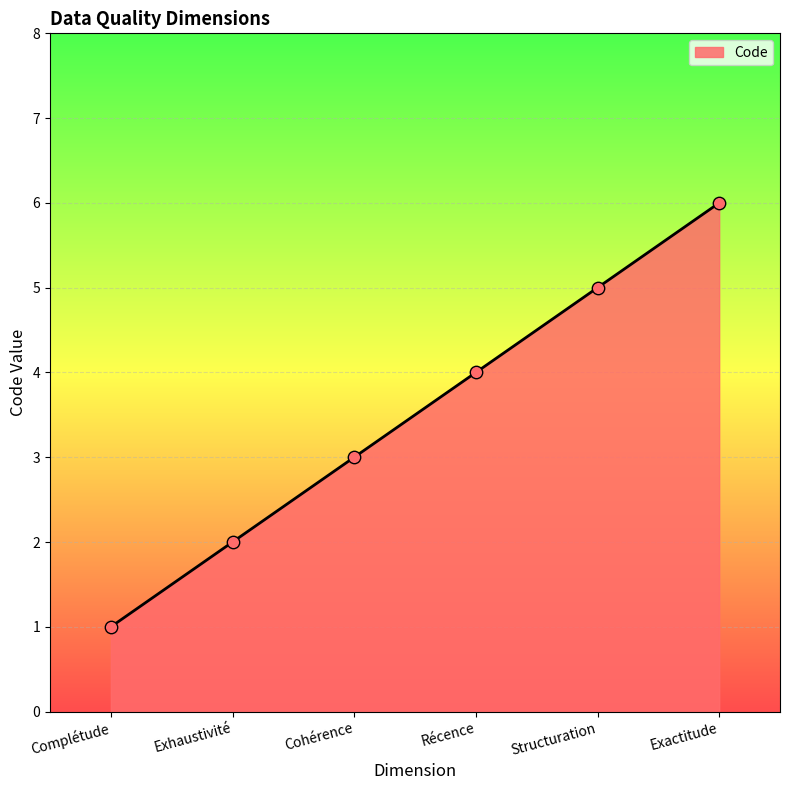

What is the change in value from Récence to Structuration?

+1